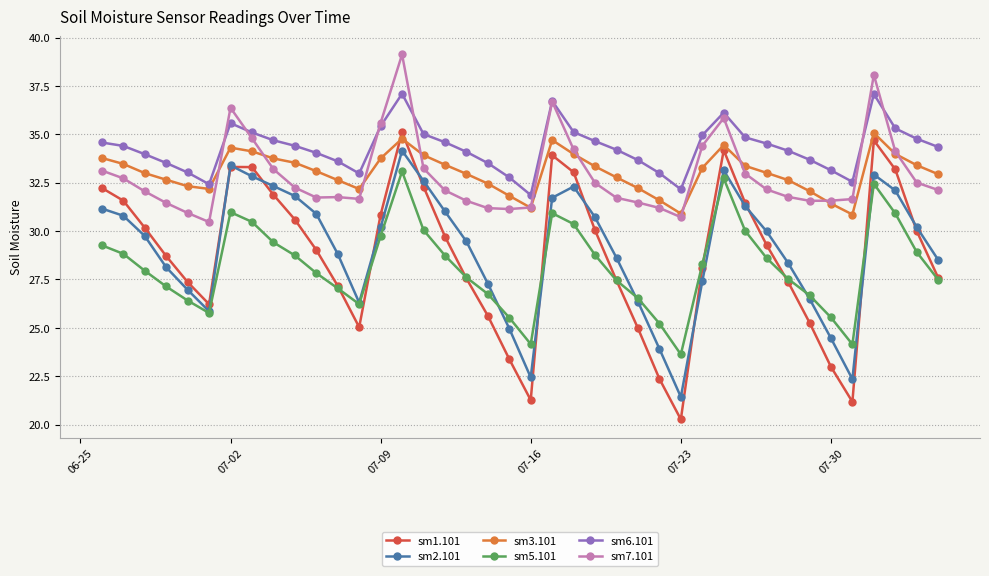

Which series has the widest spread of values?

sm1.101